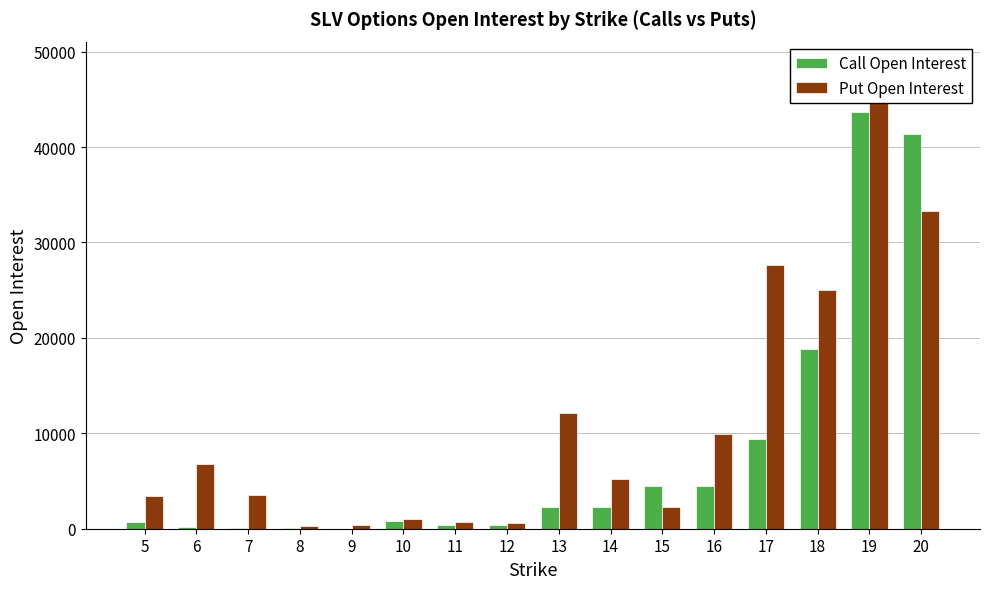

True or false: Put Open Interest has a value of 579 at 12.

True